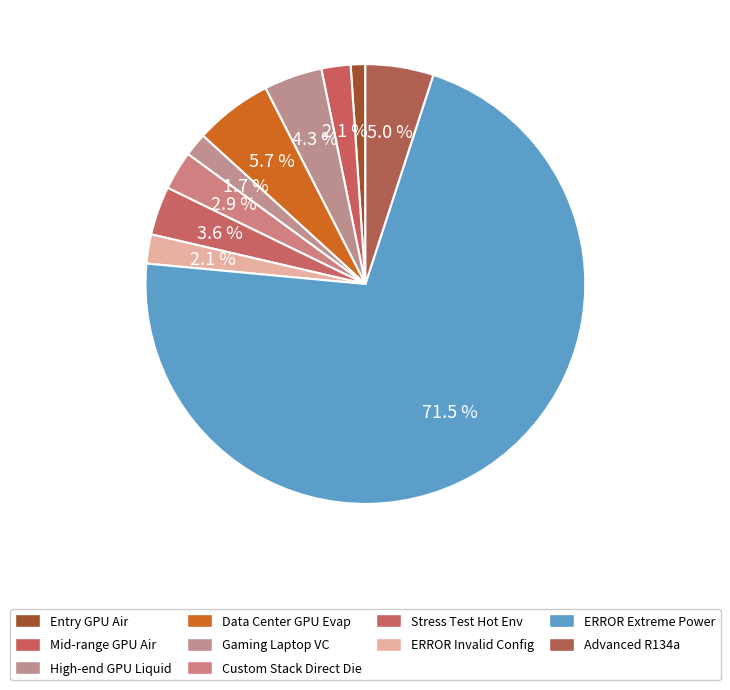

Which slice is the largest?

ERROR DEMO - Extreme Power